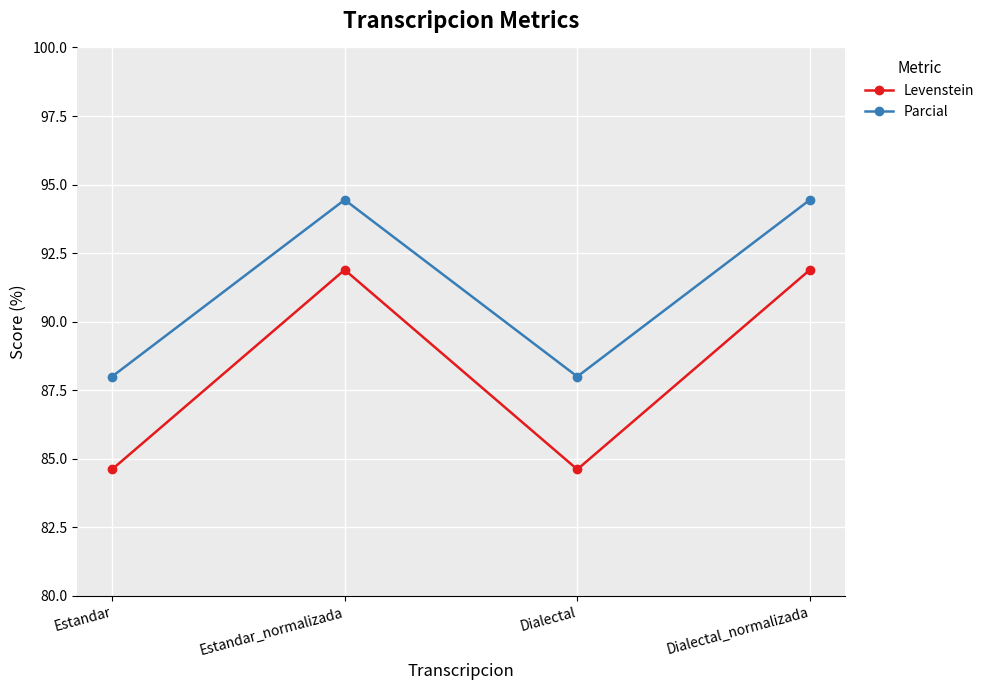

What value does the Levenstein series have at Dialectal_normalizada?

91.9